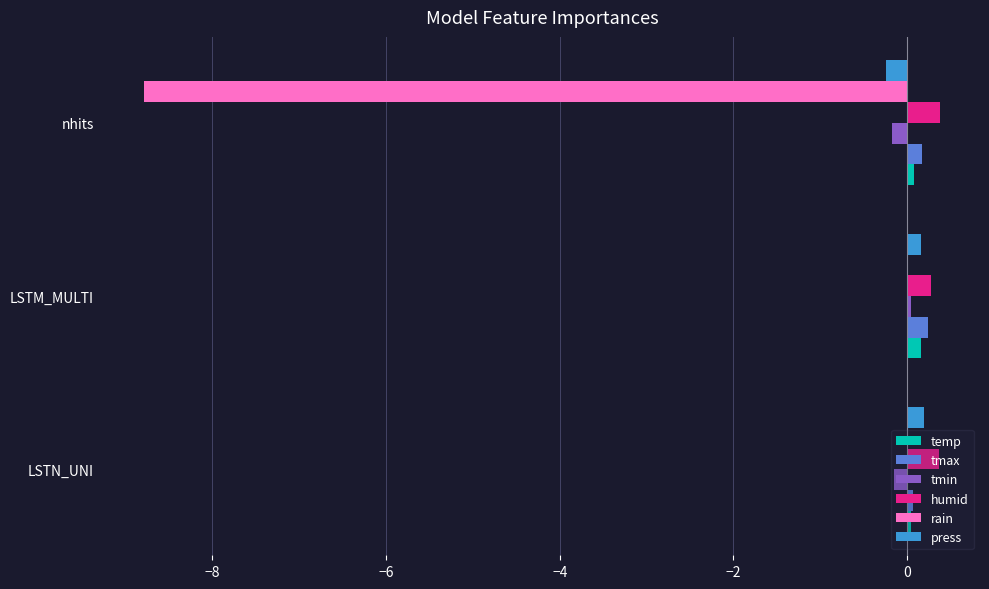

Count the number of data series in this chart.

6